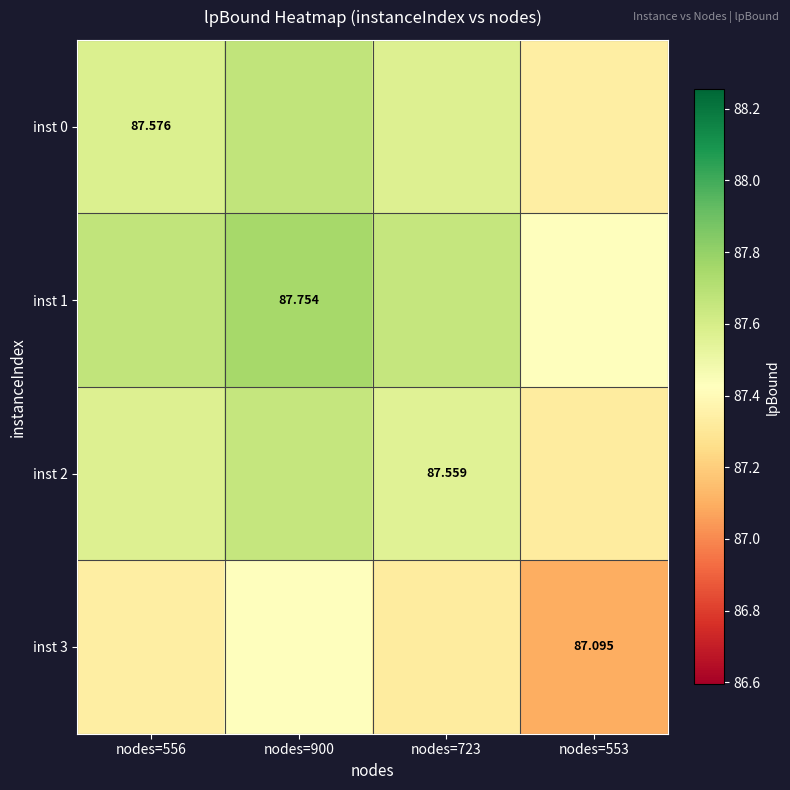

Which series has the widest spread of values?

inst 1